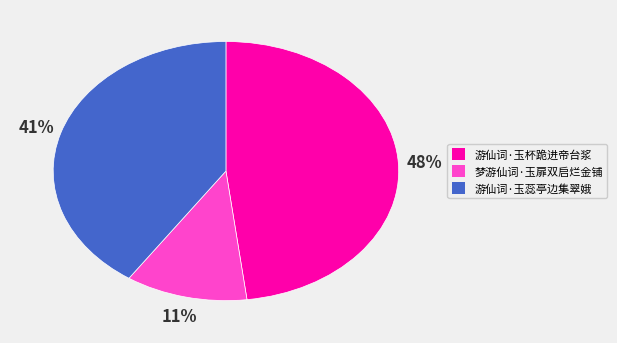

True or false: 游仙词·玉杯跪进帝台浆 accounts for 48% of the total.

True